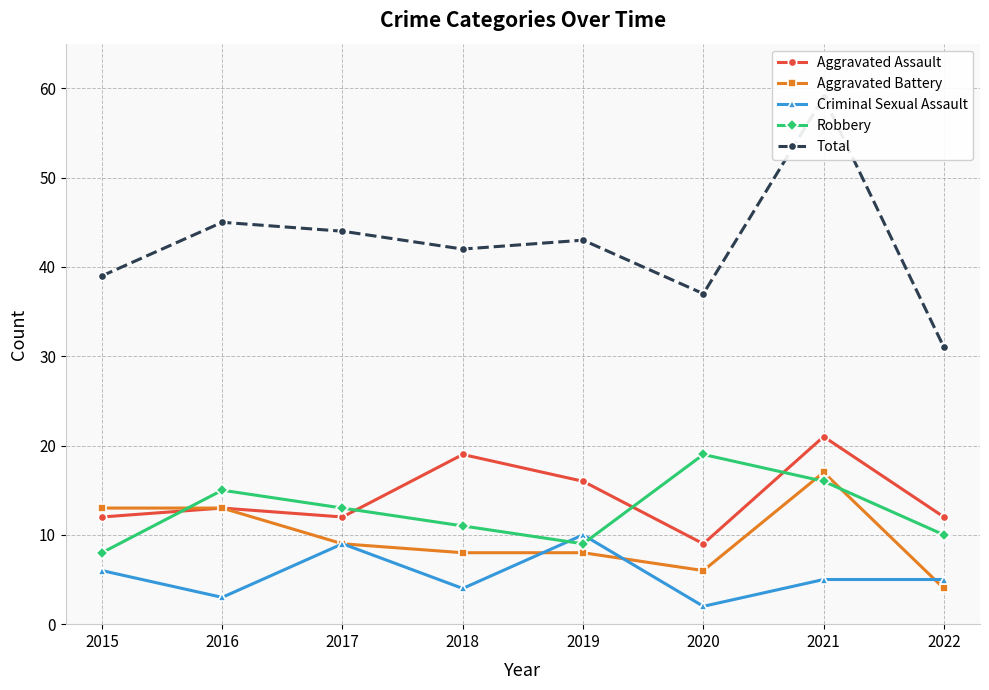

Is this an area chart (filled region under the line)?

No